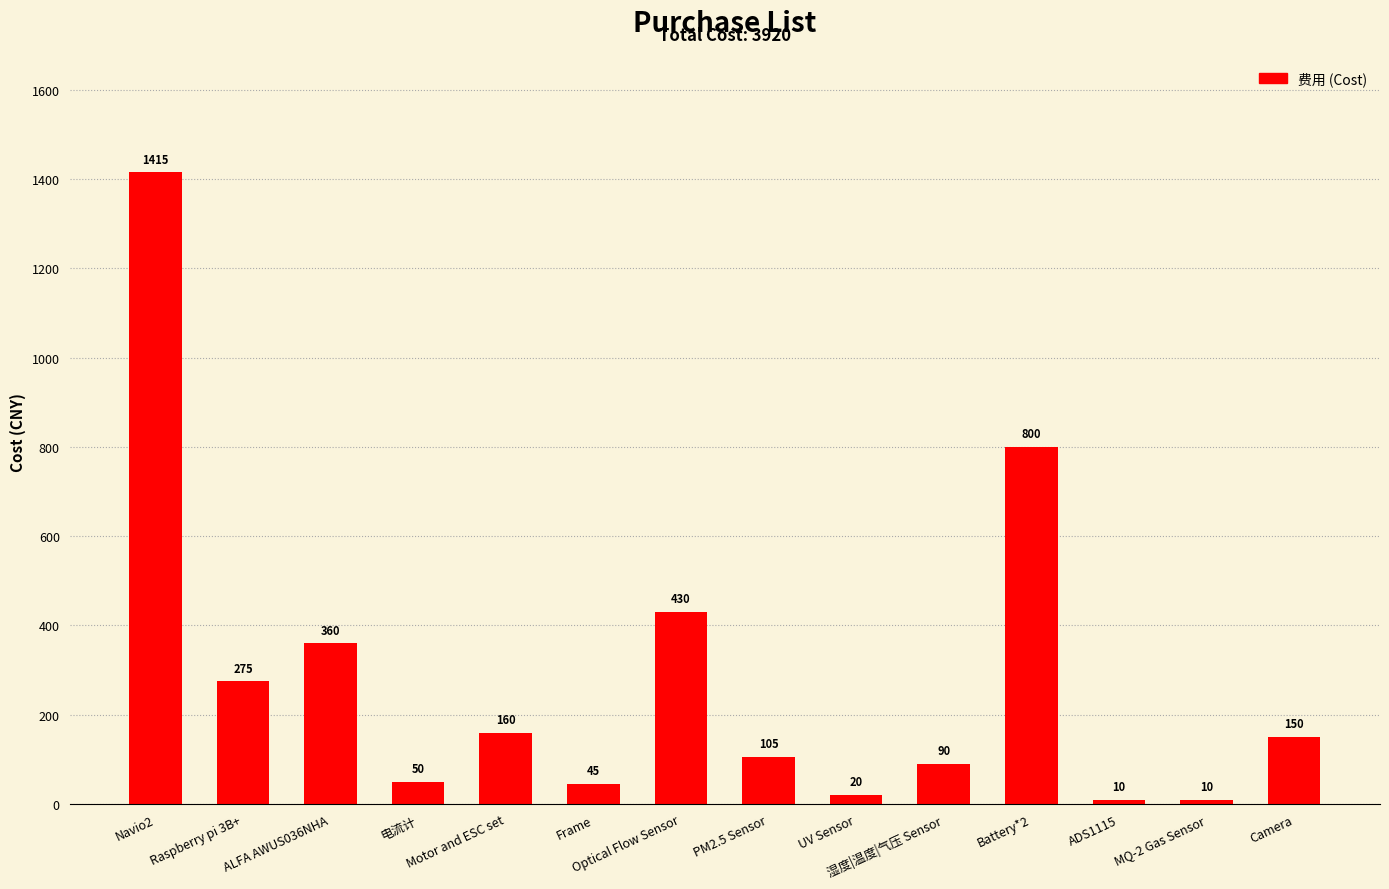

What is the difference between the second highest and second lowest values?

790